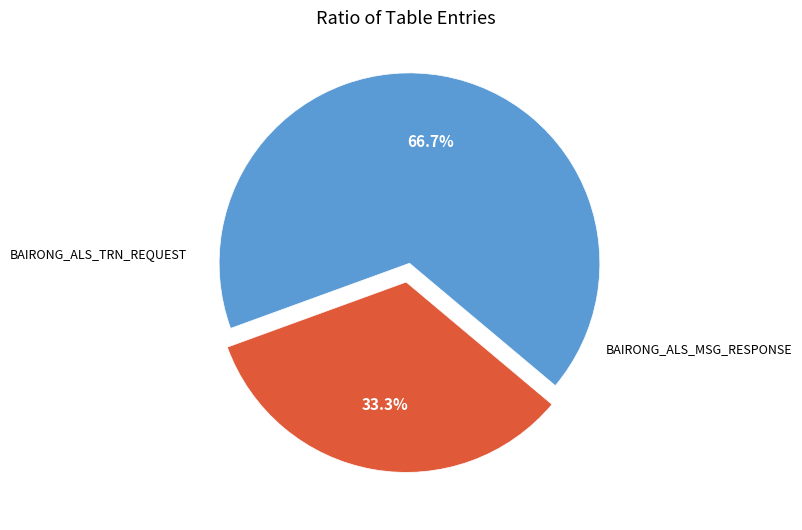

How many segments does this pie chart have?

2